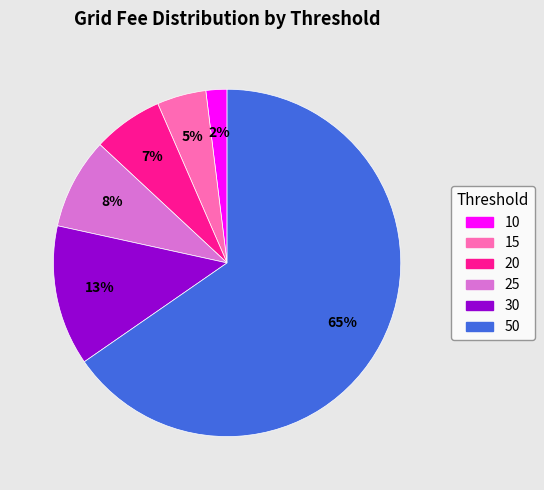

Is there a majority slice in this chart?

Yes